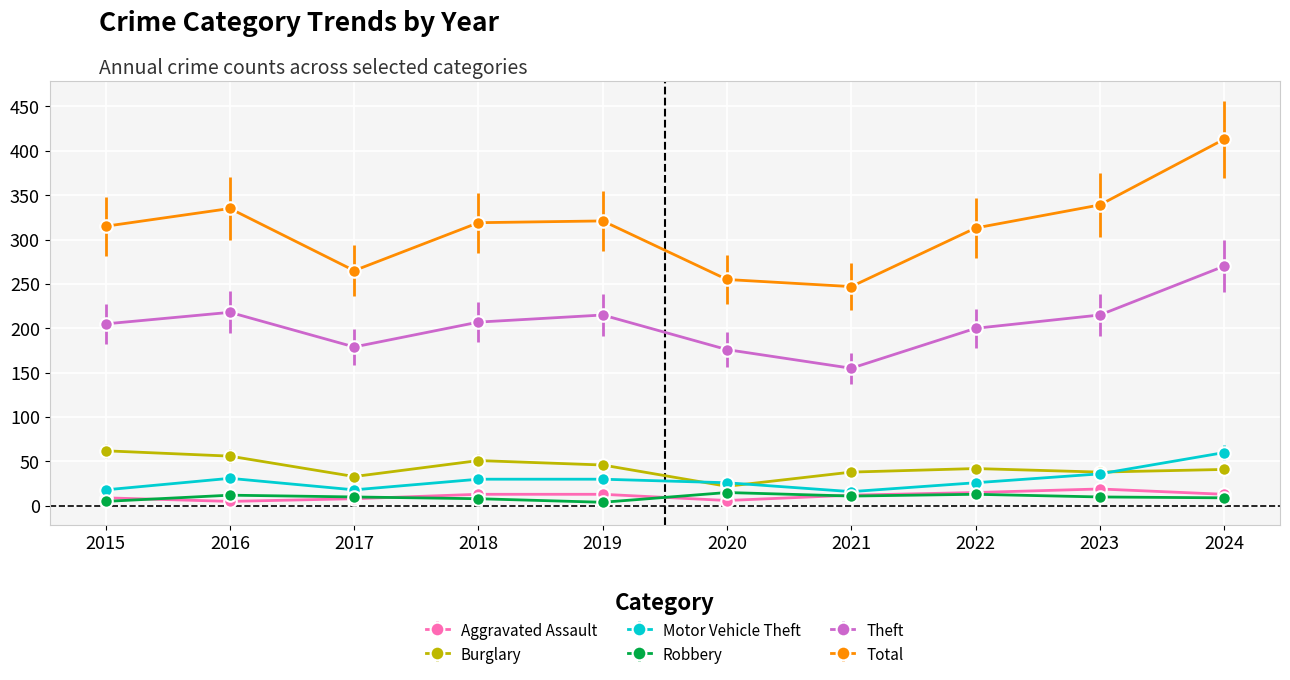

At which label does Burglary reach its minimum?

2020